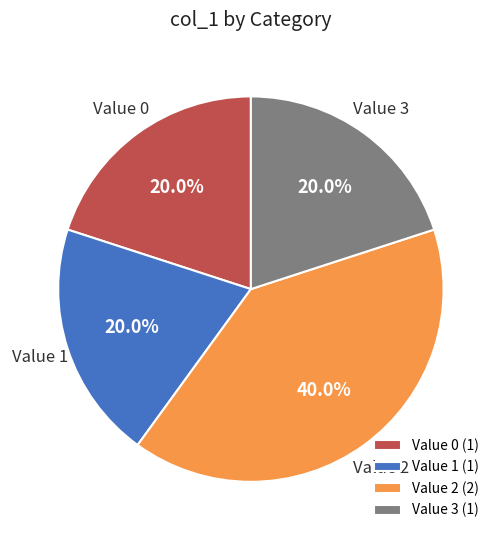

What percentage do Value 3 (1) and Value 2 (2) together represent?

60.0%